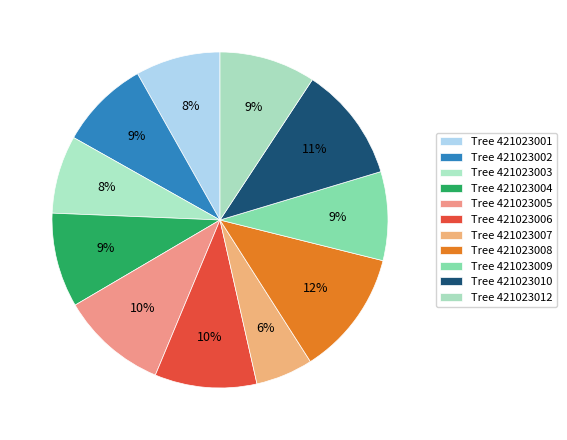

To the nearest percent, what is the average slice percentage?

9%